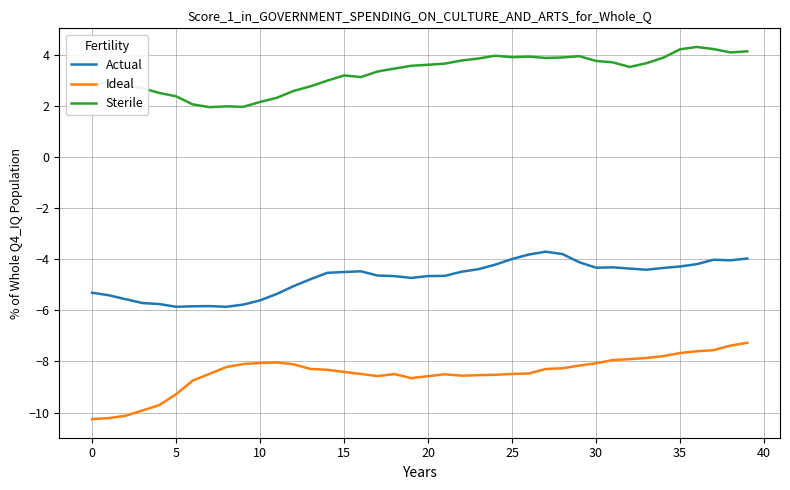

True or false: Ideal and Actual cross at least once.

False